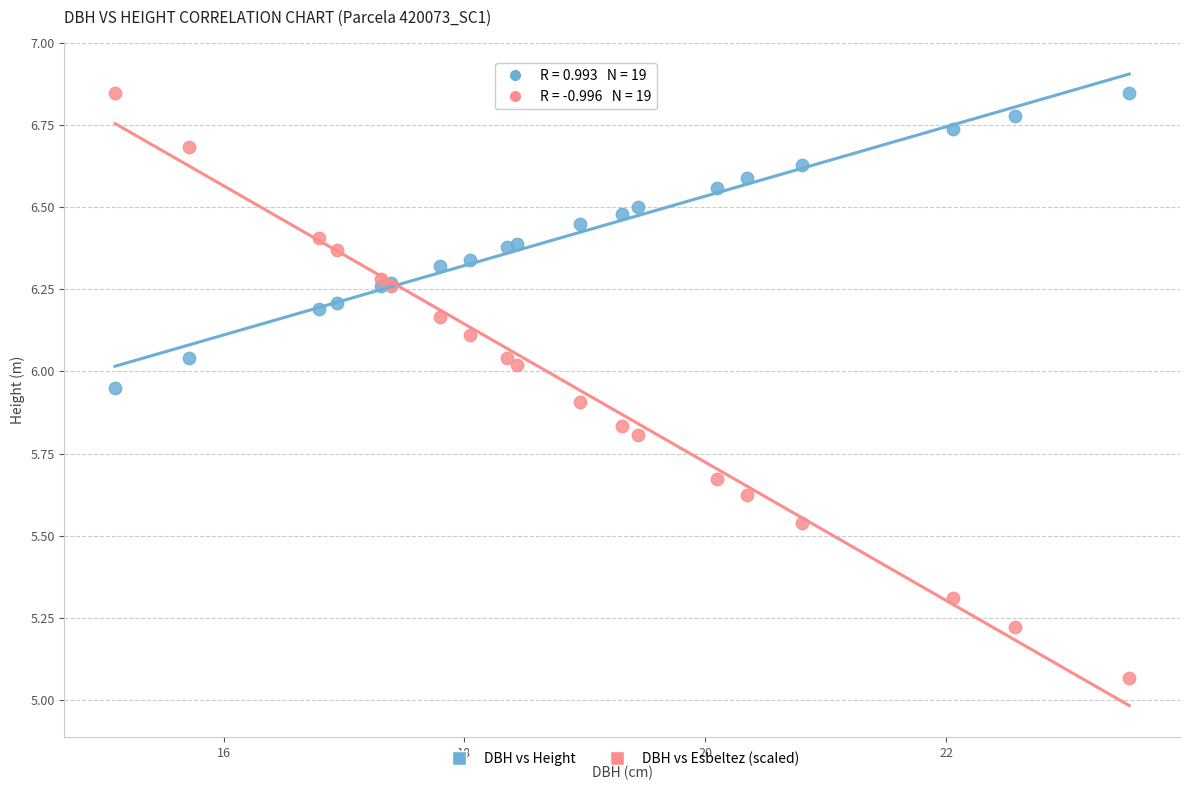

What are all the series names shown in the legend?

DBH vs Height, DBH vs Esbeltez (scaled)